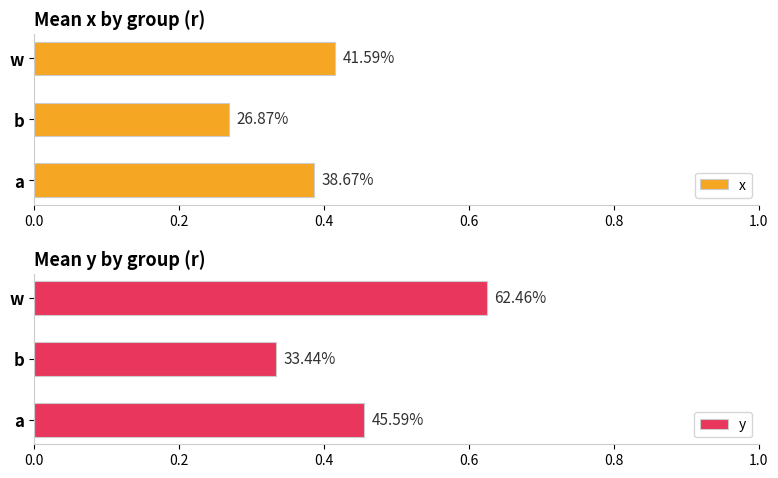

What is the difference between the maximum and minimum values in the x series?

0.1